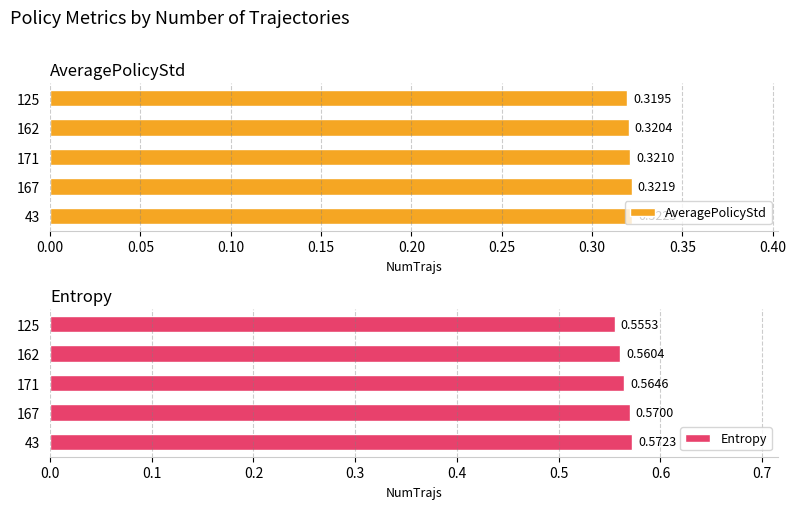

Reading left to right, extract all data points from this chart.

AveragePolicyStd: 0.3	0.3	0.3	0.3	0.3
Entropy: 0.6	0.6	0.6	0.6	0.6